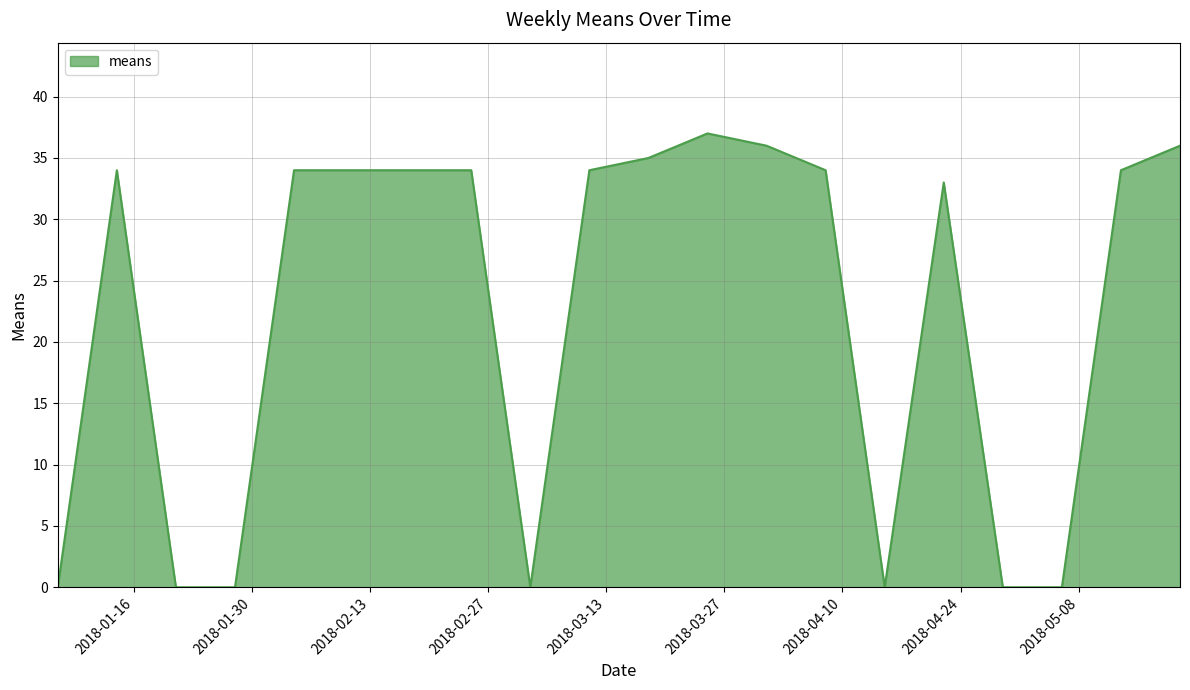

How many distinct data groups are displayed?

1